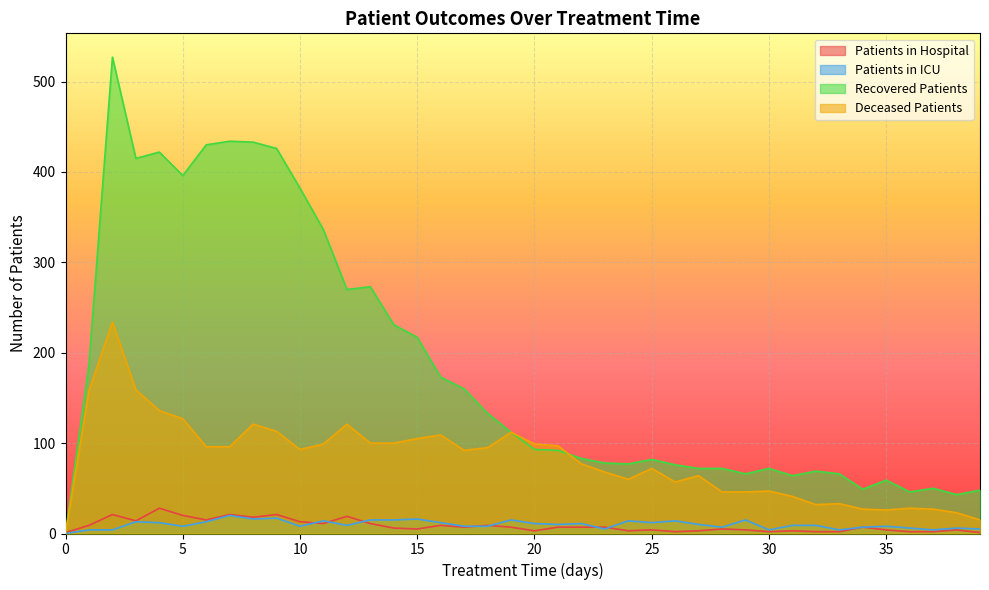

The deceased_patients series shows 85 at 27. True or false?

False